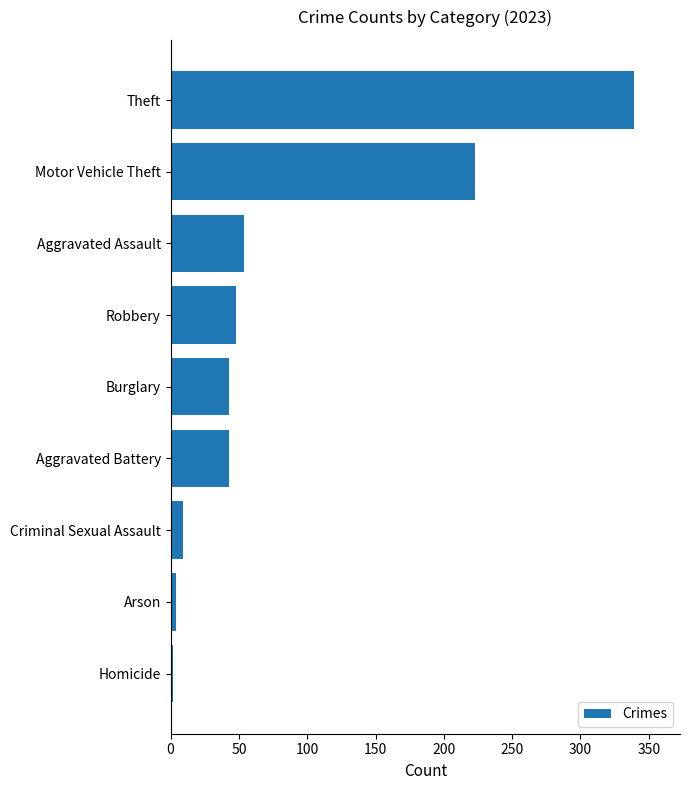

The chart shows a value of 9 at Criminal Sexual Assault. True or false?

True